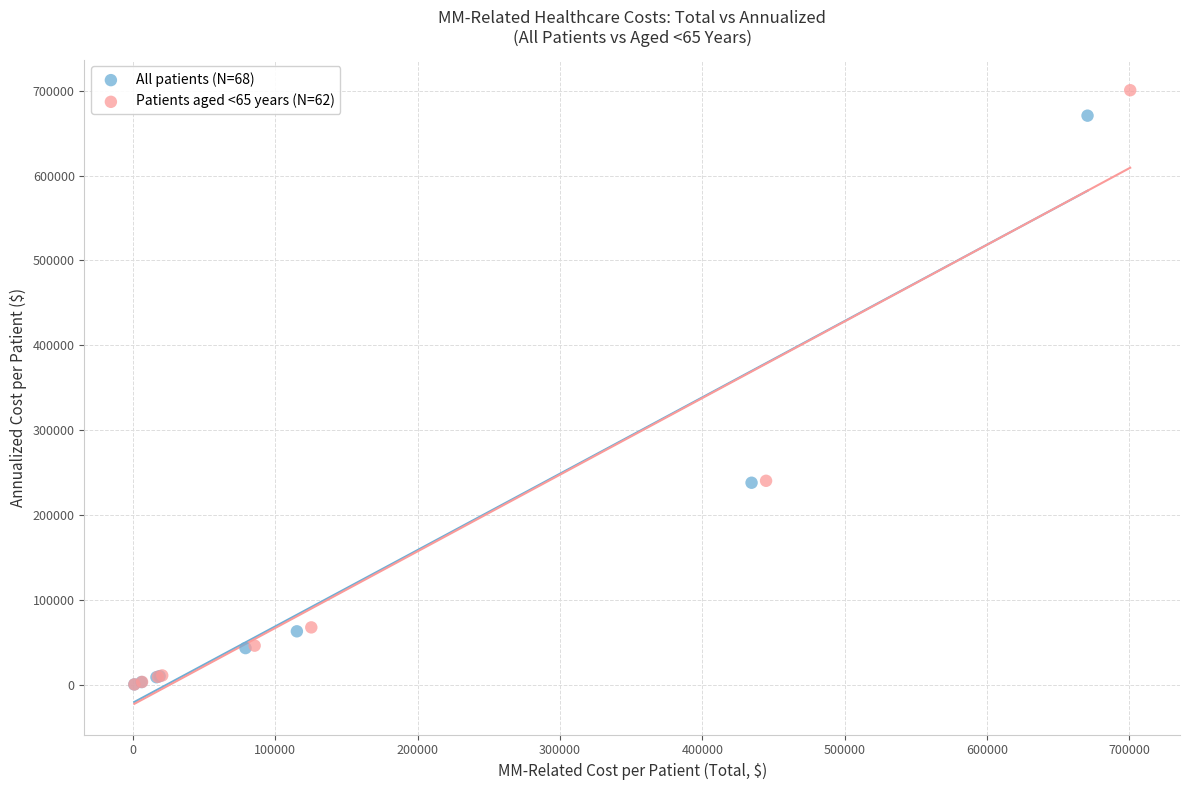

What are all the series names shown in the legend?

All patients (N=68), Patients aged <65 years (N=62)